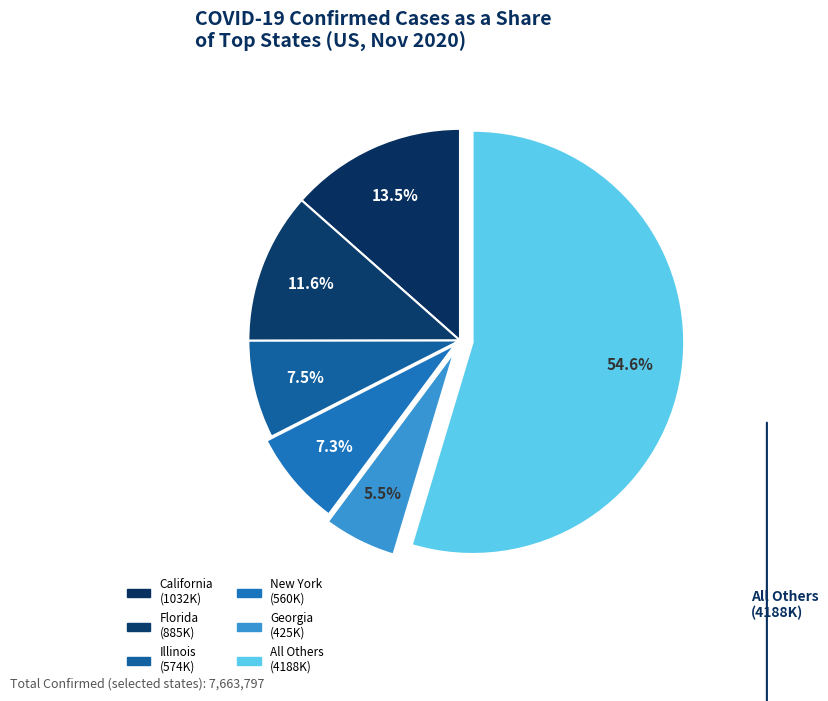

Count the number of slices in the pie.

6